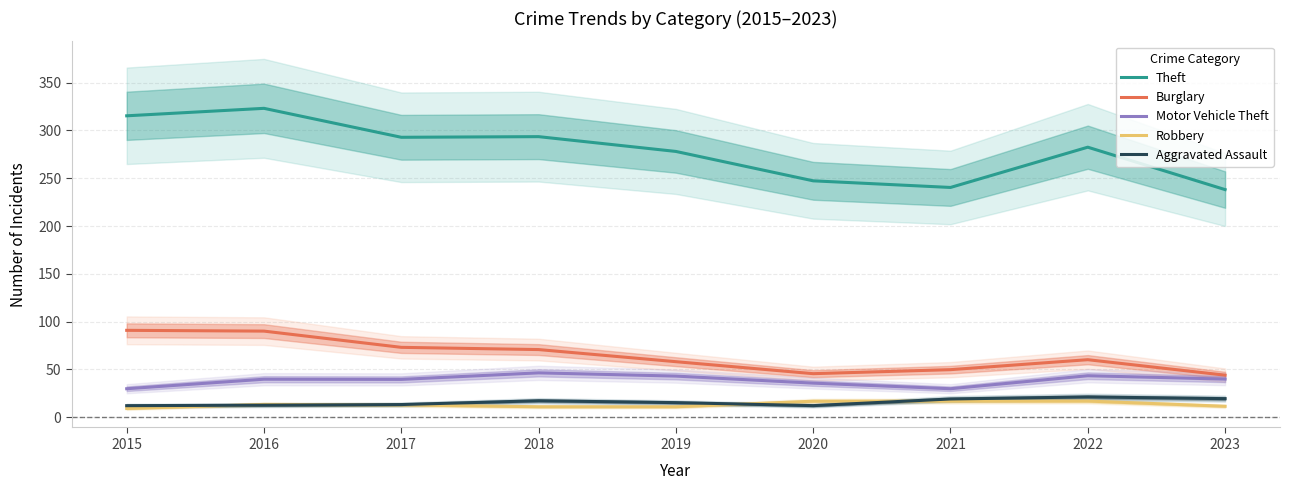

Reading left to right, transcribe all the data shown in this chart.

Theft: 315.3	323.1	292.8	293.5	278.0	247.3	240.4	282.5	238.1
Burglary: 90.9	90.1	73.2	70.8	58.2	45.6	49.8	60.2	44.1
Motor Vehicle Theft: 29.9	39.8	39.6	46.5	43.1	35.7	29.9	43.5	40.0
Robbery: 9.2	13.5	13.0	11.0	11.0	16.8	17.0	17.0	11.5
Aggravated Assault: 12.2	12.7	13.3	17.3	15.3	12.2	19.2	21.3	19.5